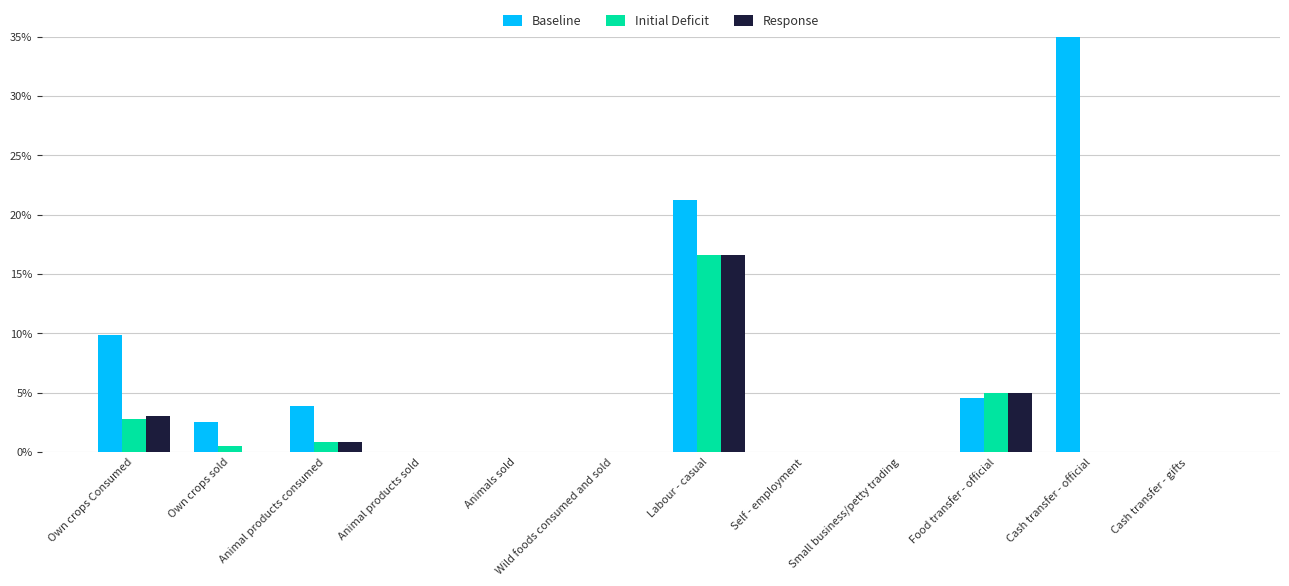

At which category is the sum across all series the highest?

Cash transfer - official